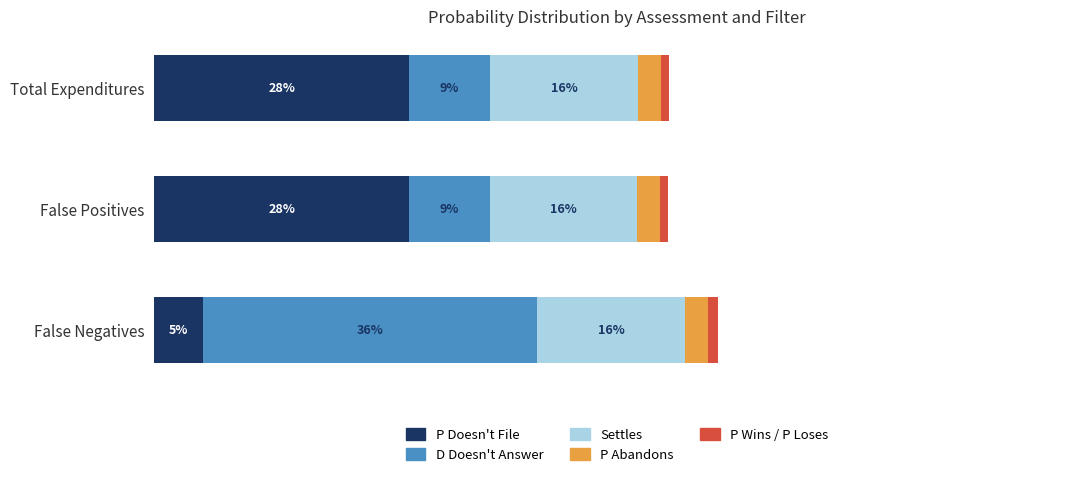

What are all the series names shown in the legend?

P Doesn't File, D Doesn't Answer, Settles, P Abandons, P Wins / P Loses